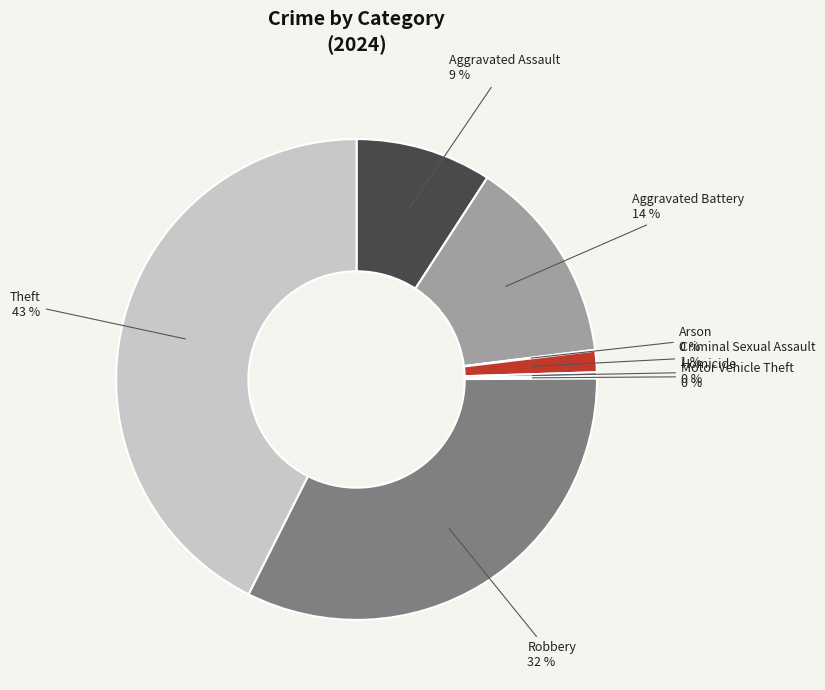

Do Aggravated Battery and Aggravated Assault together represent more than half of the pie?

No